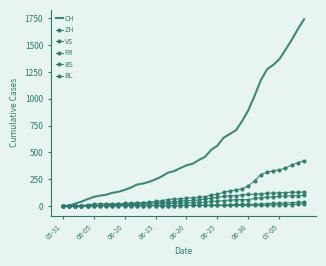

True or false: CH and ZH cross at least once.

False